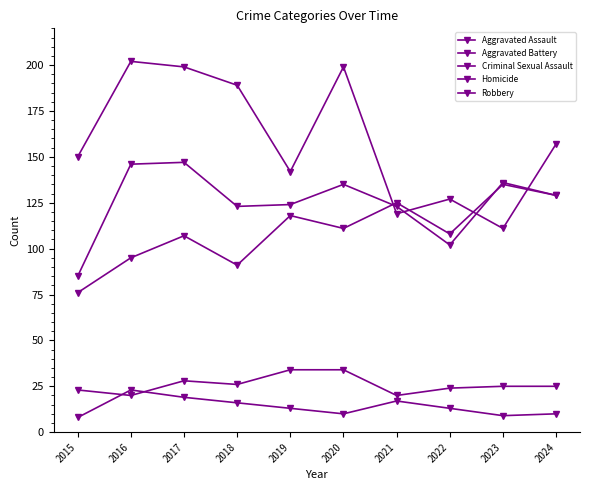

Rank the series by their maximum value, from lowest to highest.

Homicide, Criminal Sexual Assault, Aggravated Assault, Aggravated Battery, Robbery